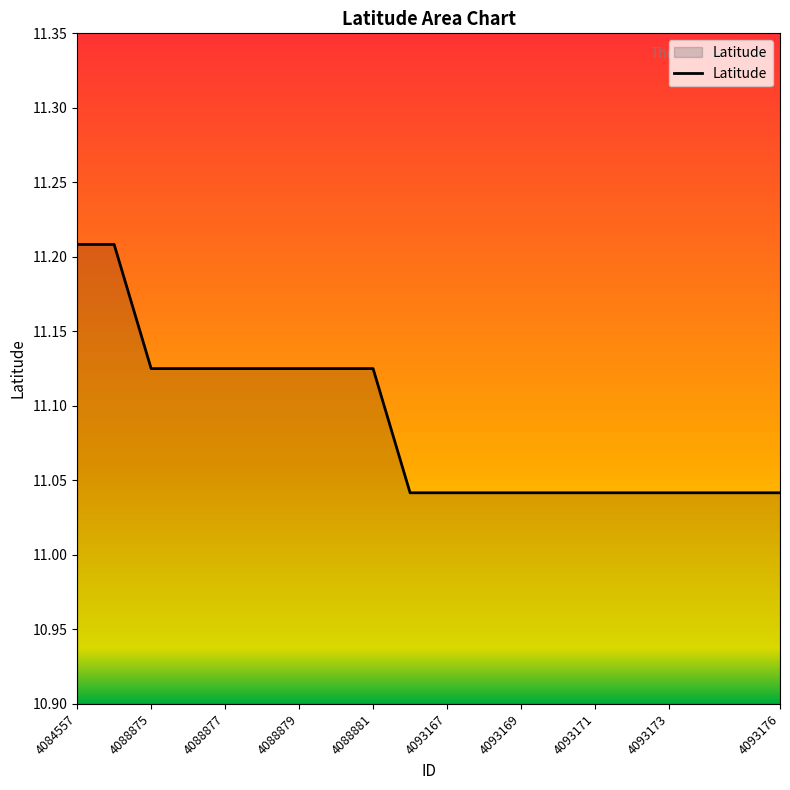

Is this an area chart (filled region under the line)?

Yes